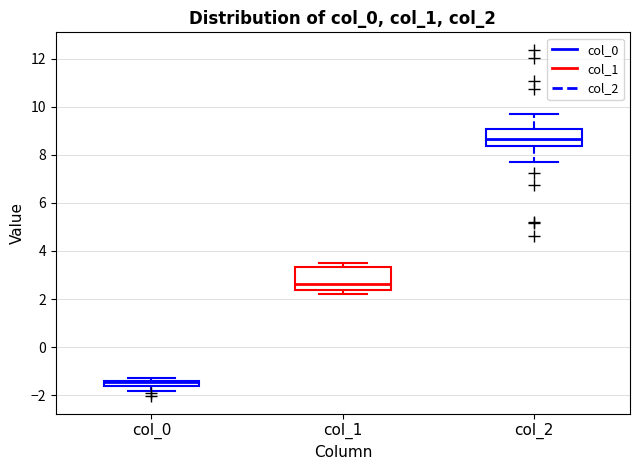

Which box has the lowest median line?

col_0